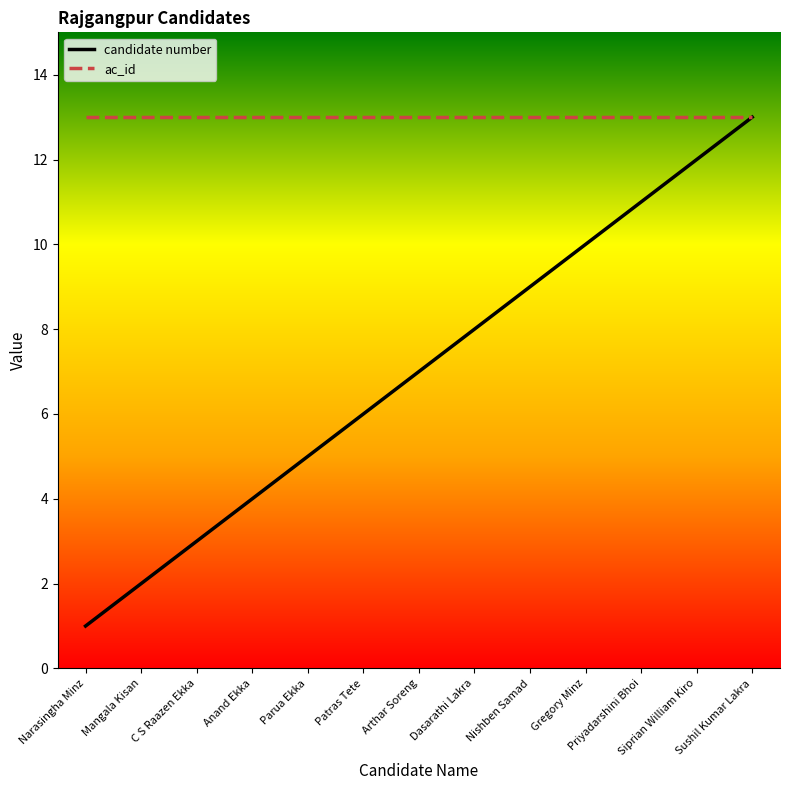

Which series has the largest range (max minus min)?

candidate number